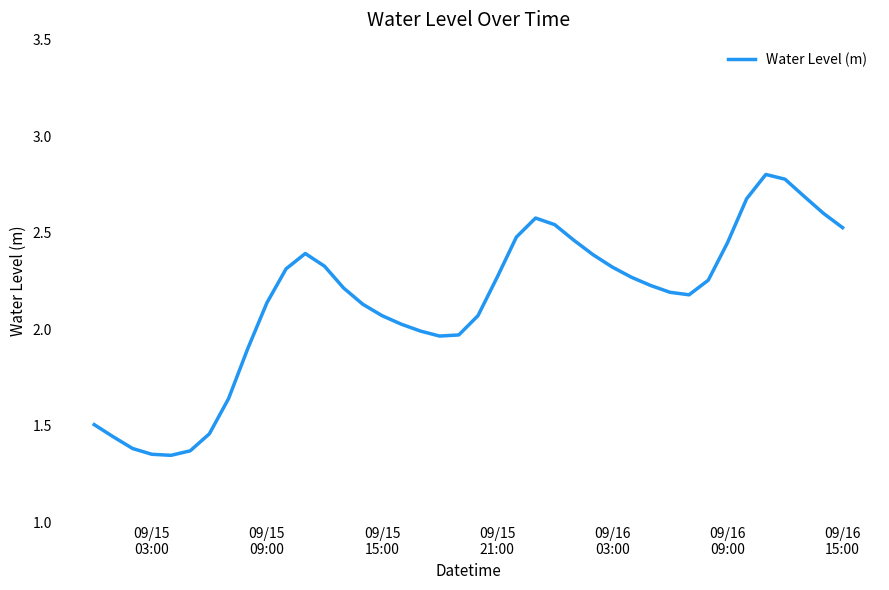

What is the maximum value shown in the chart?

2.8